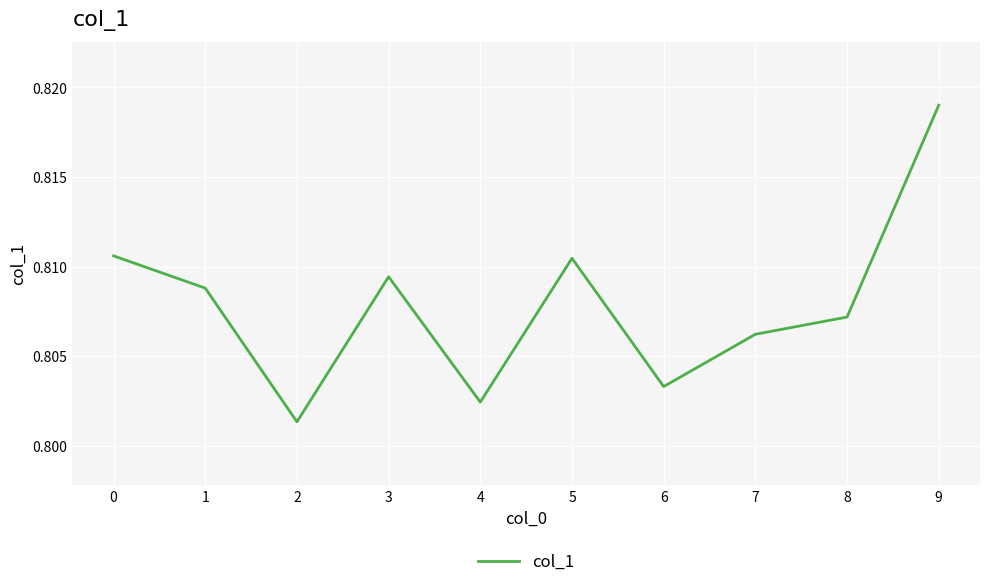

How many interior local valleys (lower than both neighbors) does the data have?

3